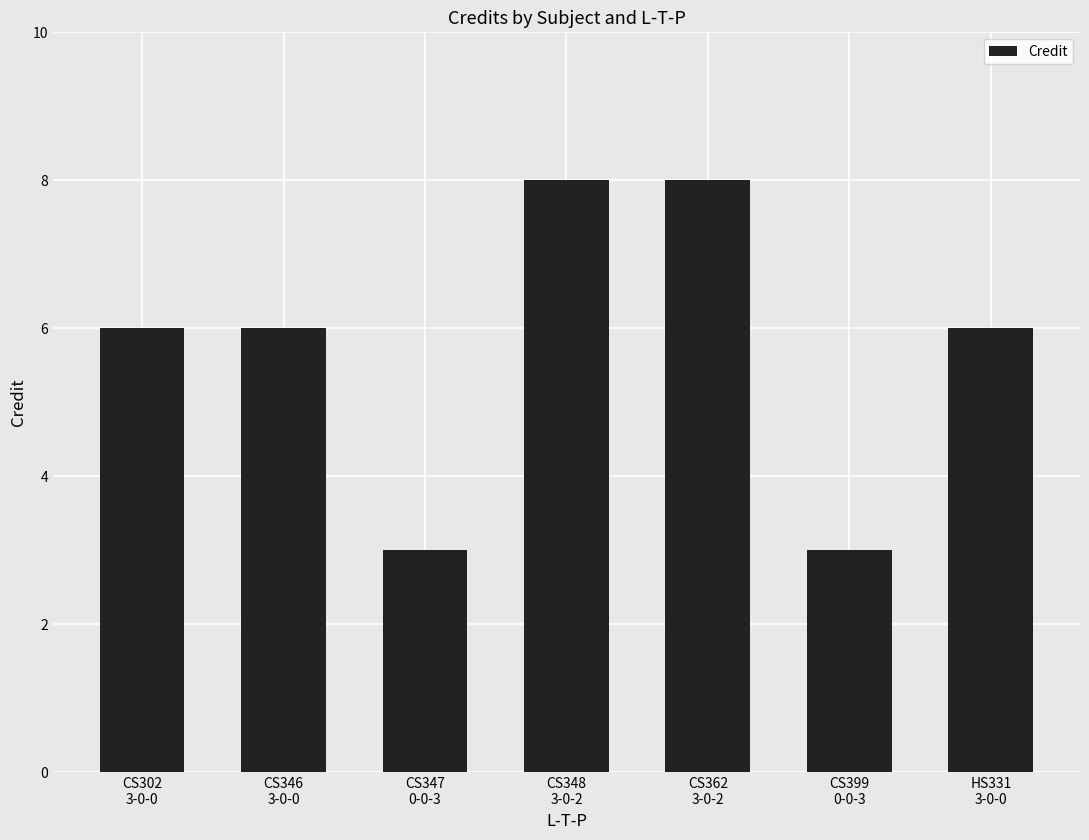

What is the change in value from CS399
0-0-3 to HS331
3-0-0?

+3